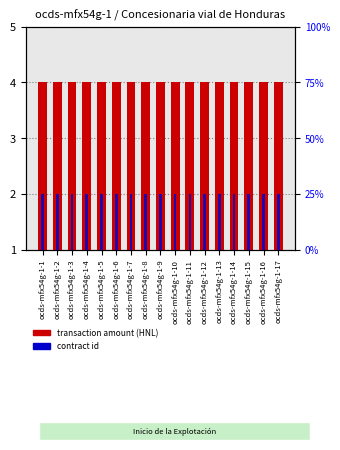

Reading left to right, extract all data points from this chart.

transaction amount (HNL): 4	4	4	4	4	4	4	4	4	4	4	4	4	4	4	4	4
contract id: 25	25	25	25	25	25	25	25	25	25	25	25	25	25	25	25	25